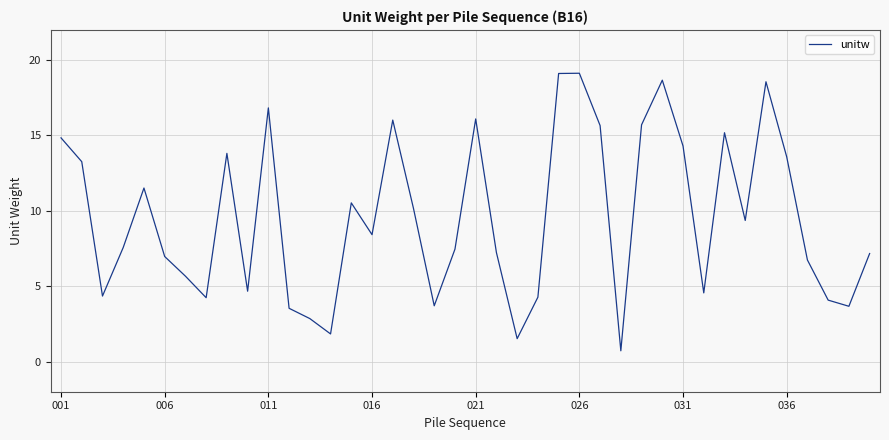

What is the minimum value shown in the chart?

0.7